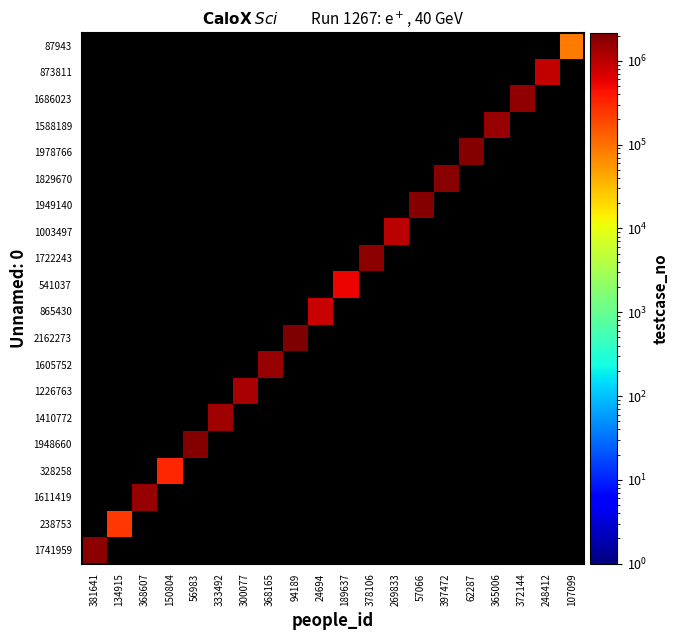

Is the value of 1978766 at 56983 greater than the value of 328258 at 94189?

No